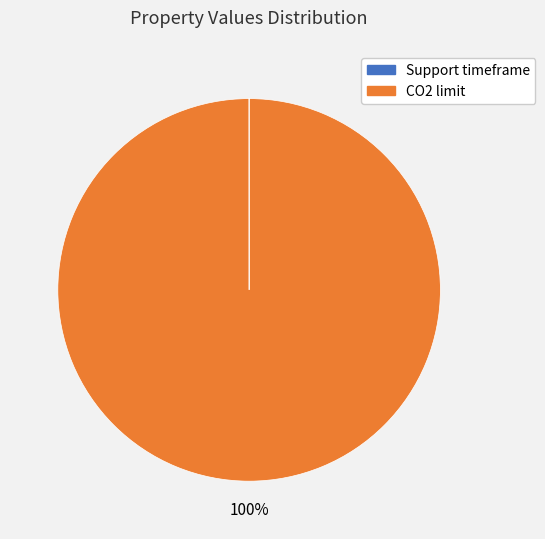

What is the largest slice in the pie chart?

CO2 limit